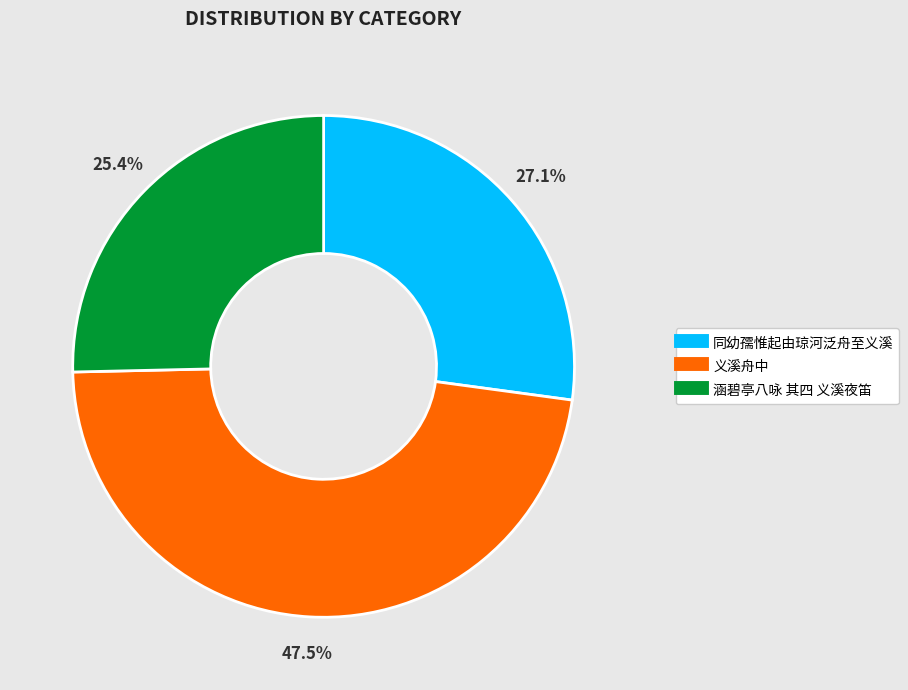

What is the total percentage of 义溪舟中 and 涵碧亭八咏 其四 义溪夜笛?

72.9%